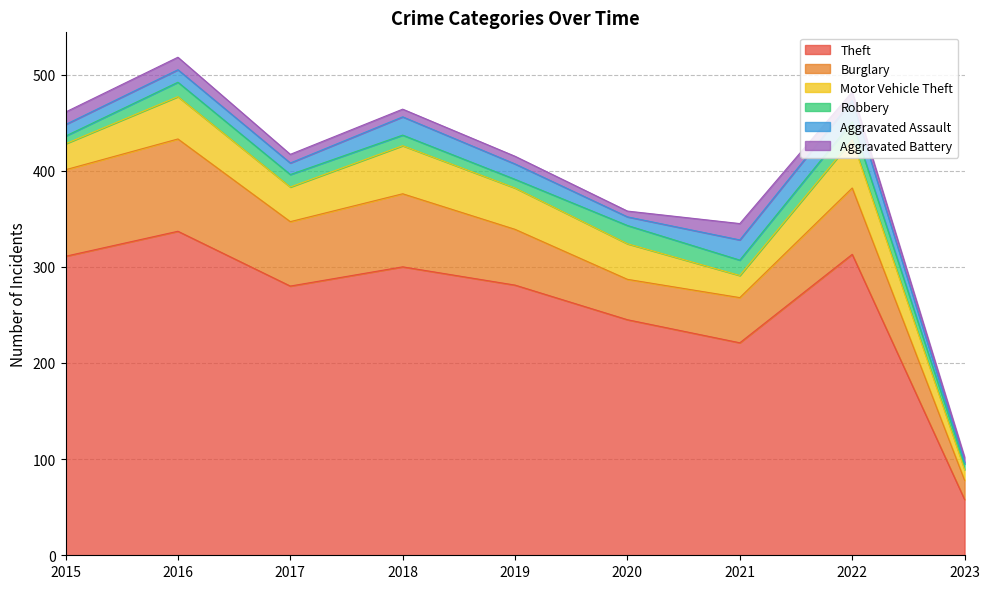

Where is the first local maximum for Theft?

2016